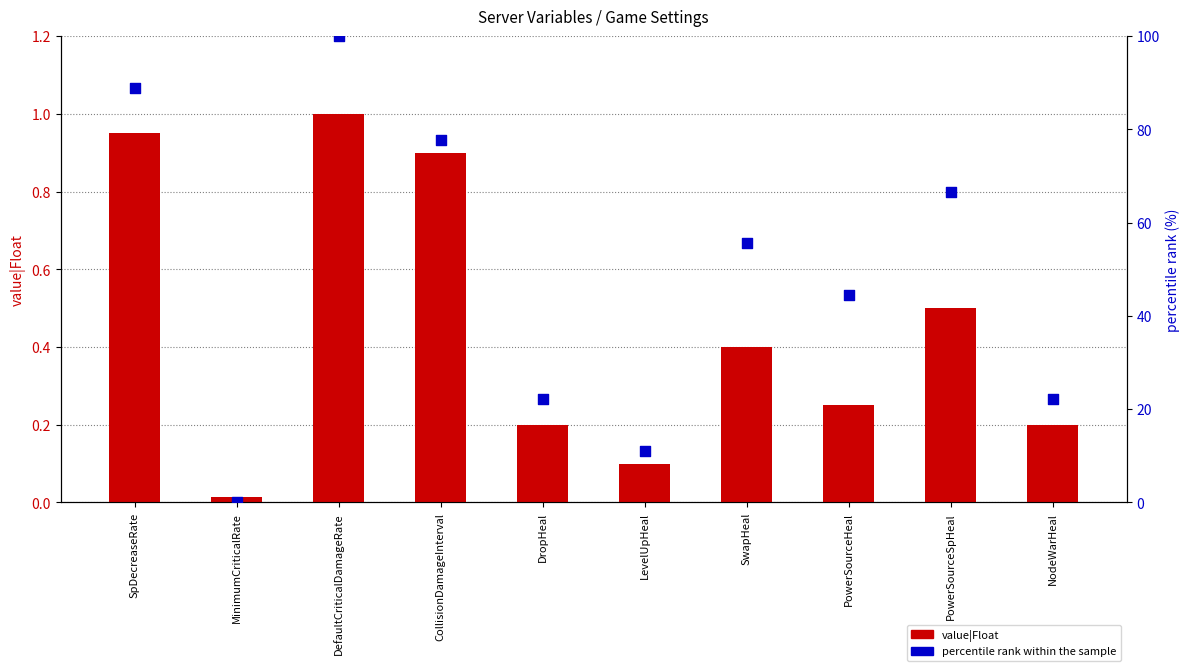

Which series reaches the minimum Y coordinate?

percentile rank within the sample